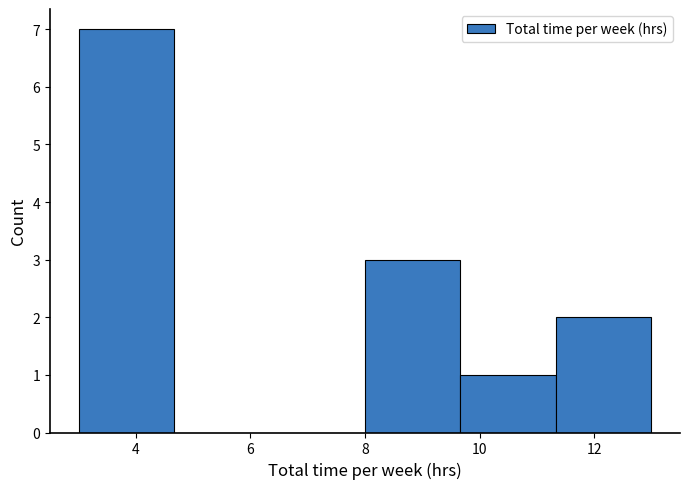

How tall is the bar that spans 3.0 to 4.6 on the x-axis? Neither the bar edges nor the heights are printed on the chart, so give them approximately, as read against the axes.

7